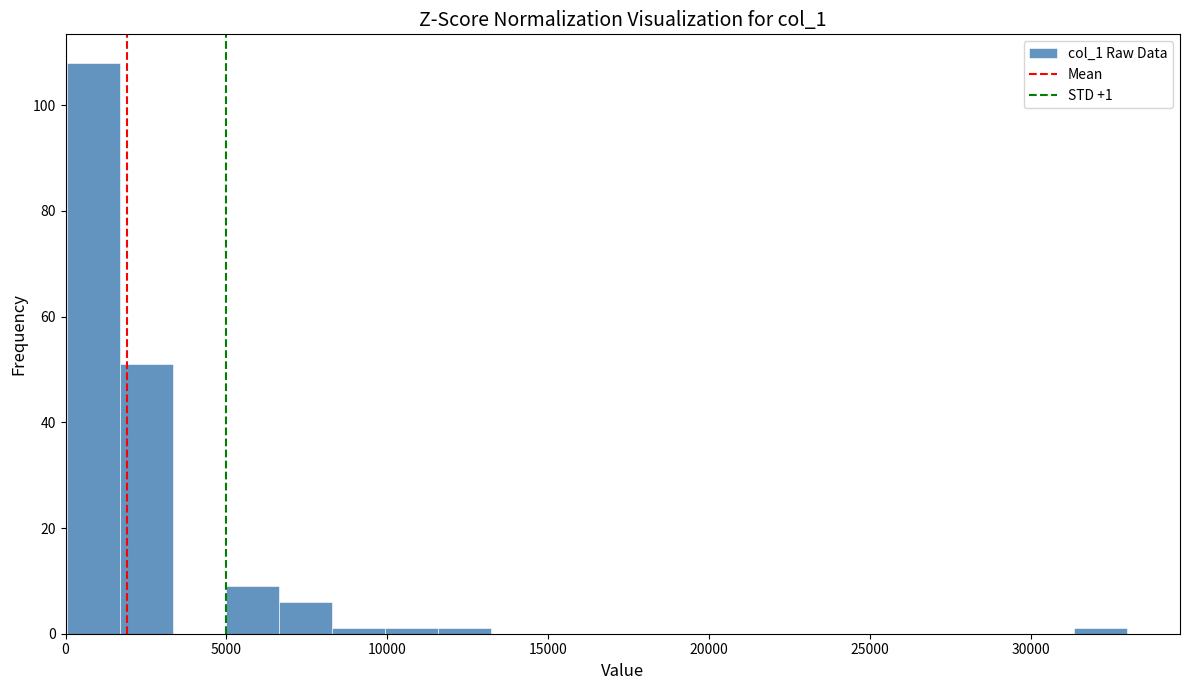

Read against the x-axis, roughly where is the centre of the tallest bar?

1000